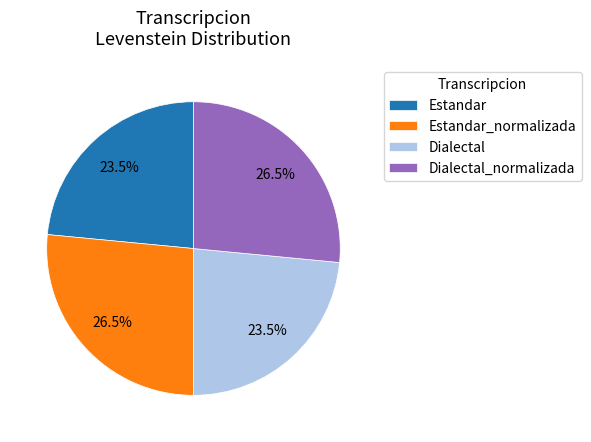

To the nearest percent, what is the combined percentage of Dialectal_normalizada and Estandar?

50%